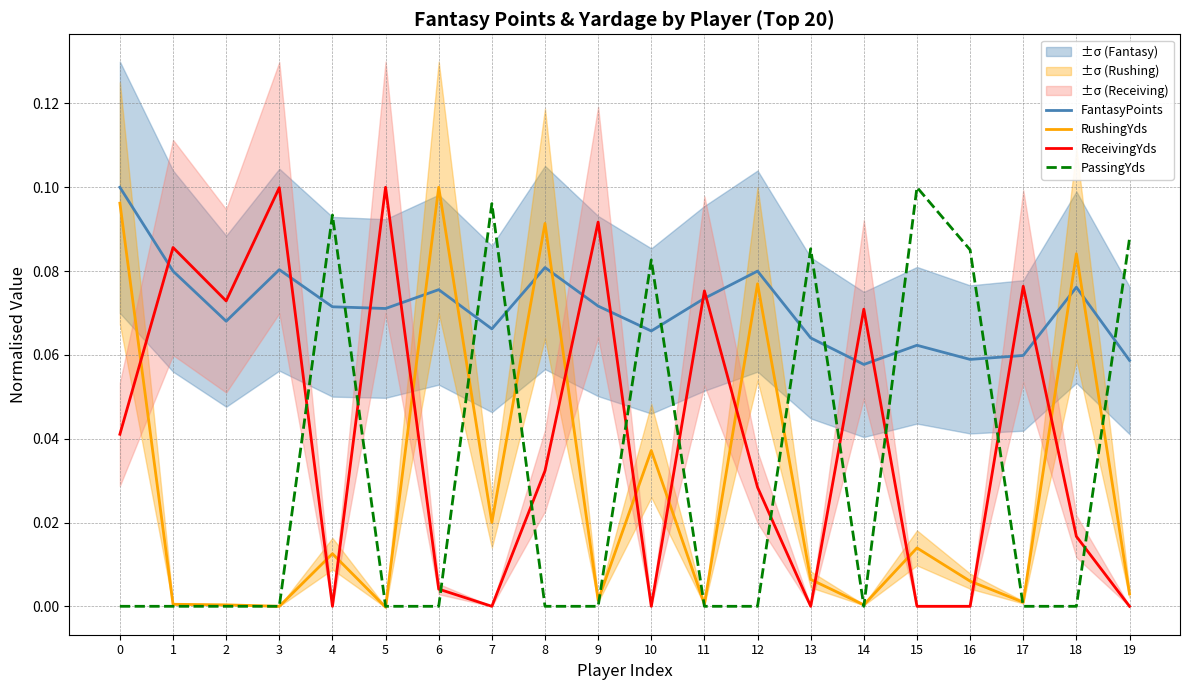

Does the chart display data point markers on the line(s)?

No